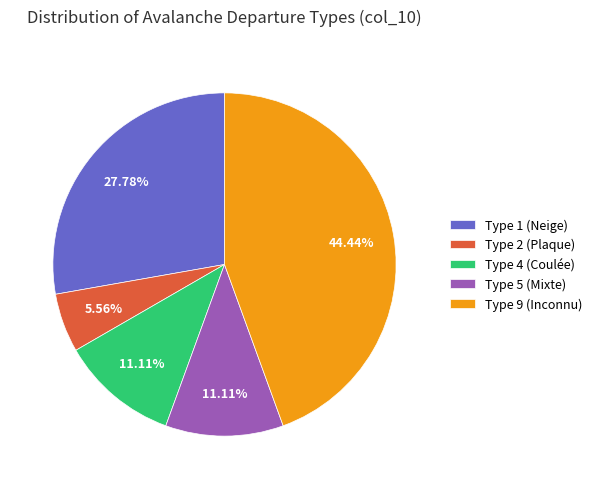

What is the ratio of the value at Type 5 (Mixte) to the value at Type 4 (Coulée)?

1.0